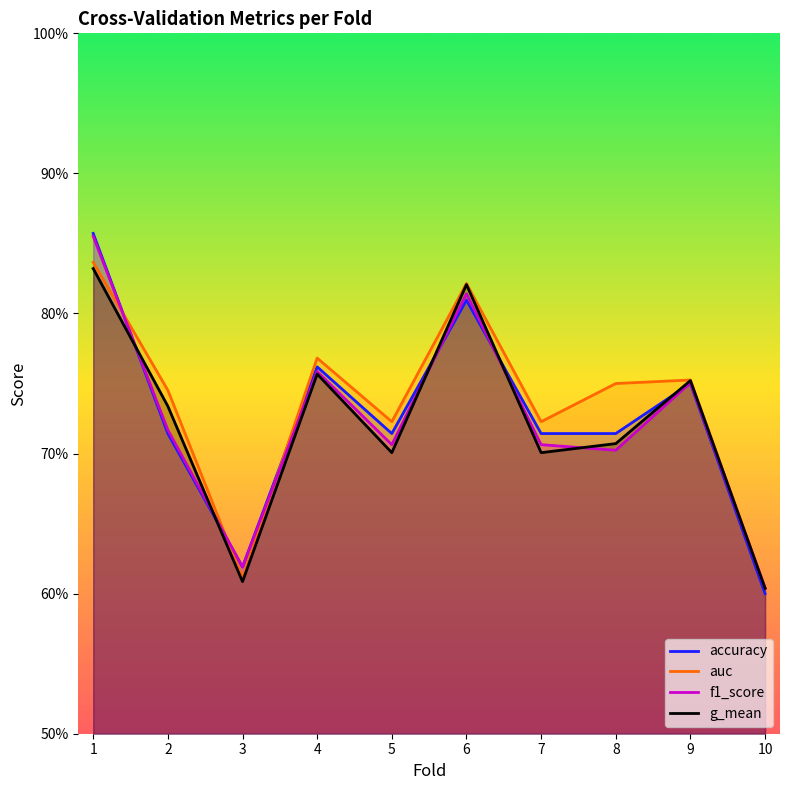

At which category is the sum across all series the highest?

1